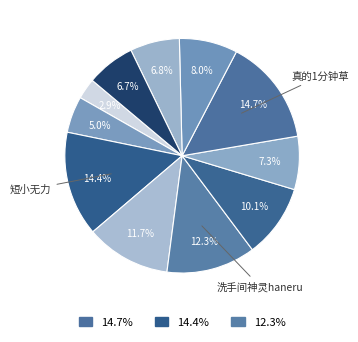

How many slices are in this pie chart?

11